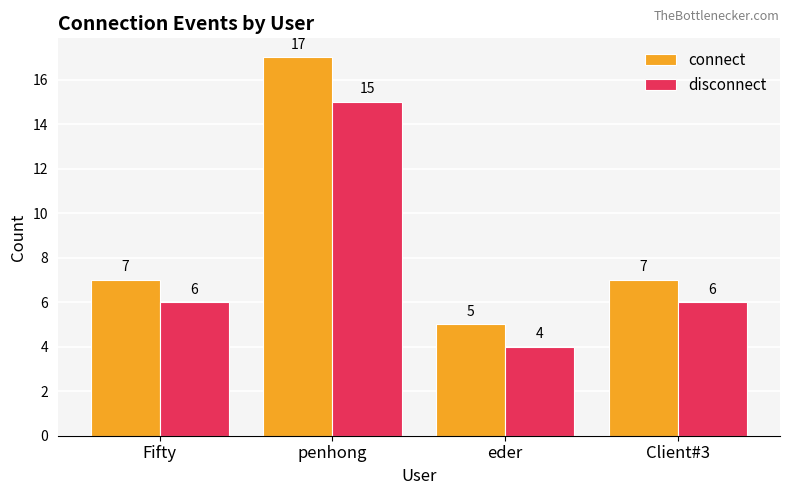

Which series has the largest total across all categories?

connect